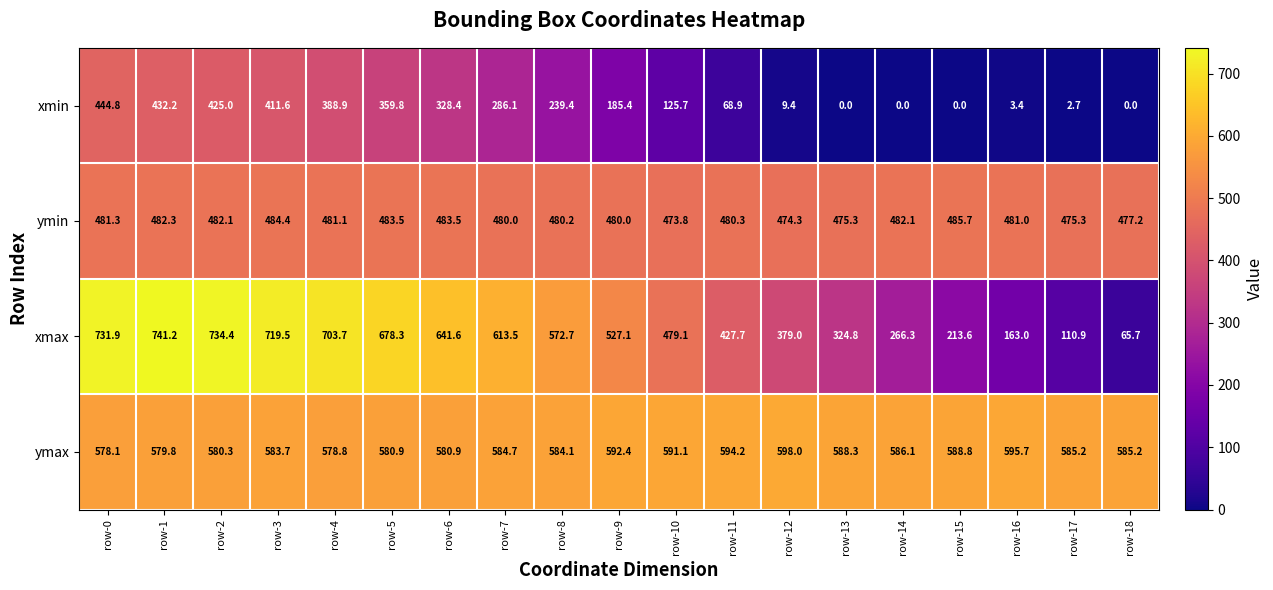

Which series has the largest total across all categories?

ymax